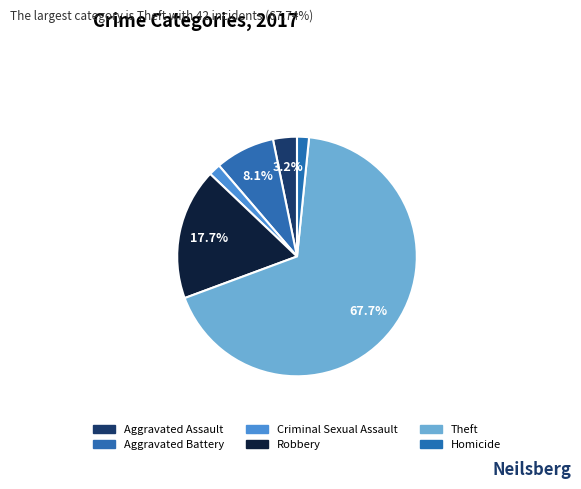

Is the sum of Homicide and Aggravated Battery greater than half?

No